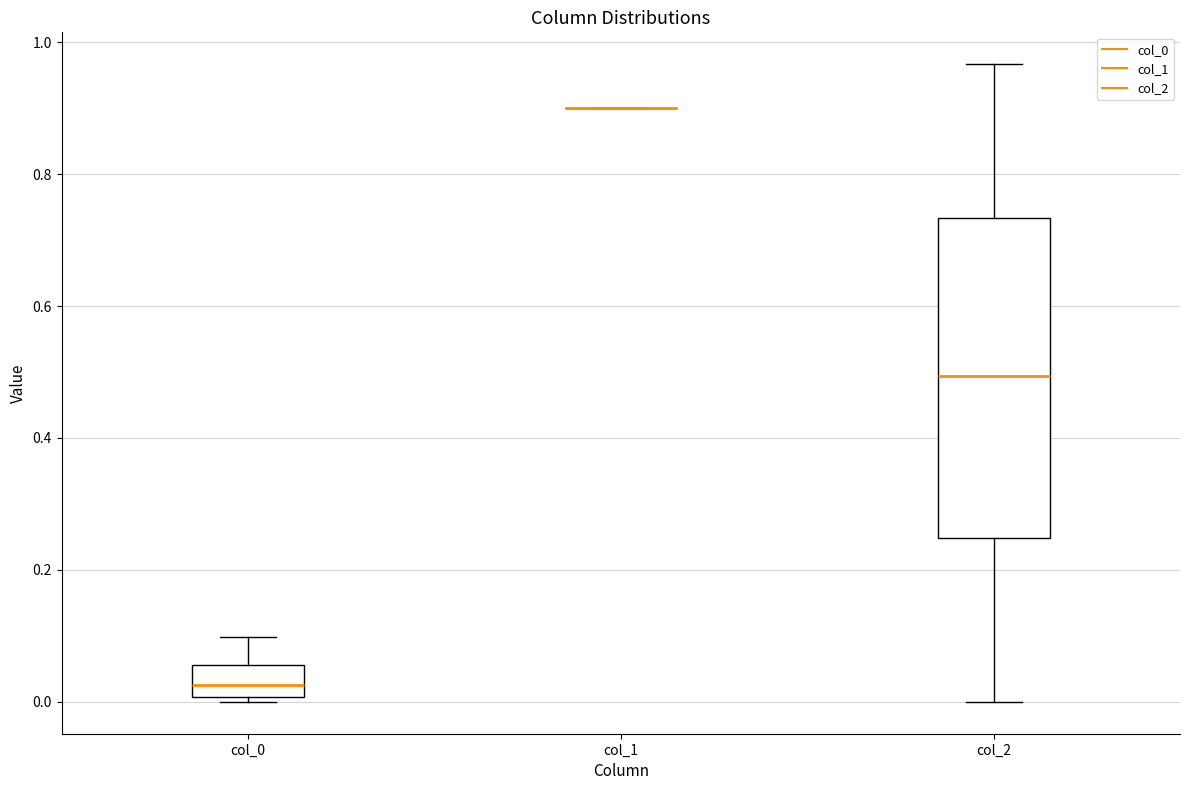

Reading left to right, transcribe this box plot: for each box, give where its median line is, the range the box spans, and where its two whiskers end, as read against the y-axis. The values are not printed on the chart, so give them approximately, as read against the axis.

col_0: median 0.02, box 0.00 to 0.06, whiskers 0.00 (just below the box's lower edge) to 0.10
col_1: box collapsed to a line at 0.90, whiskers 0.90 to 0.90
col_2: median 0.50, box 0.24 to 0.74, whiskers 0.00 to 0.96